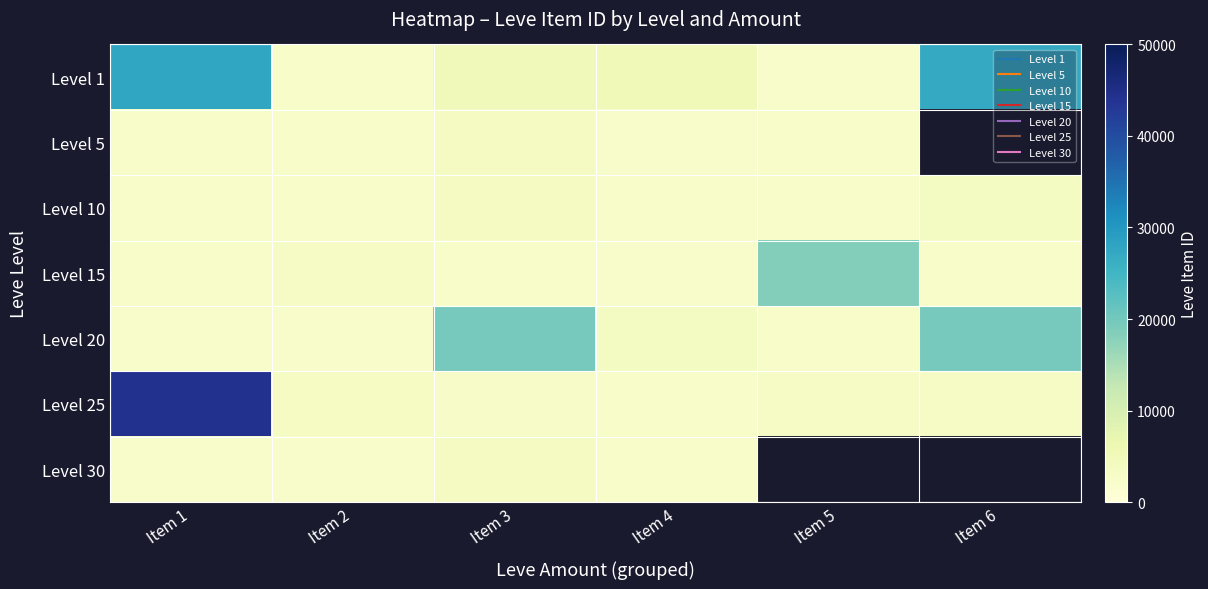

At which category is the sum across all series the highest?

Item 1